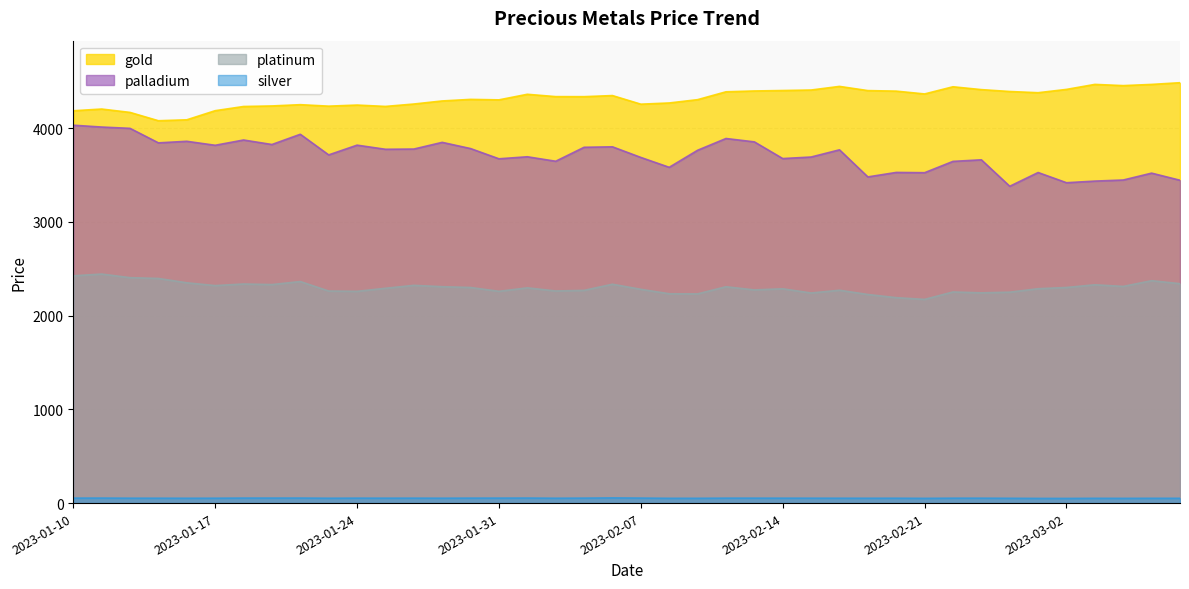

Which series has the widest spread of values?

palladium